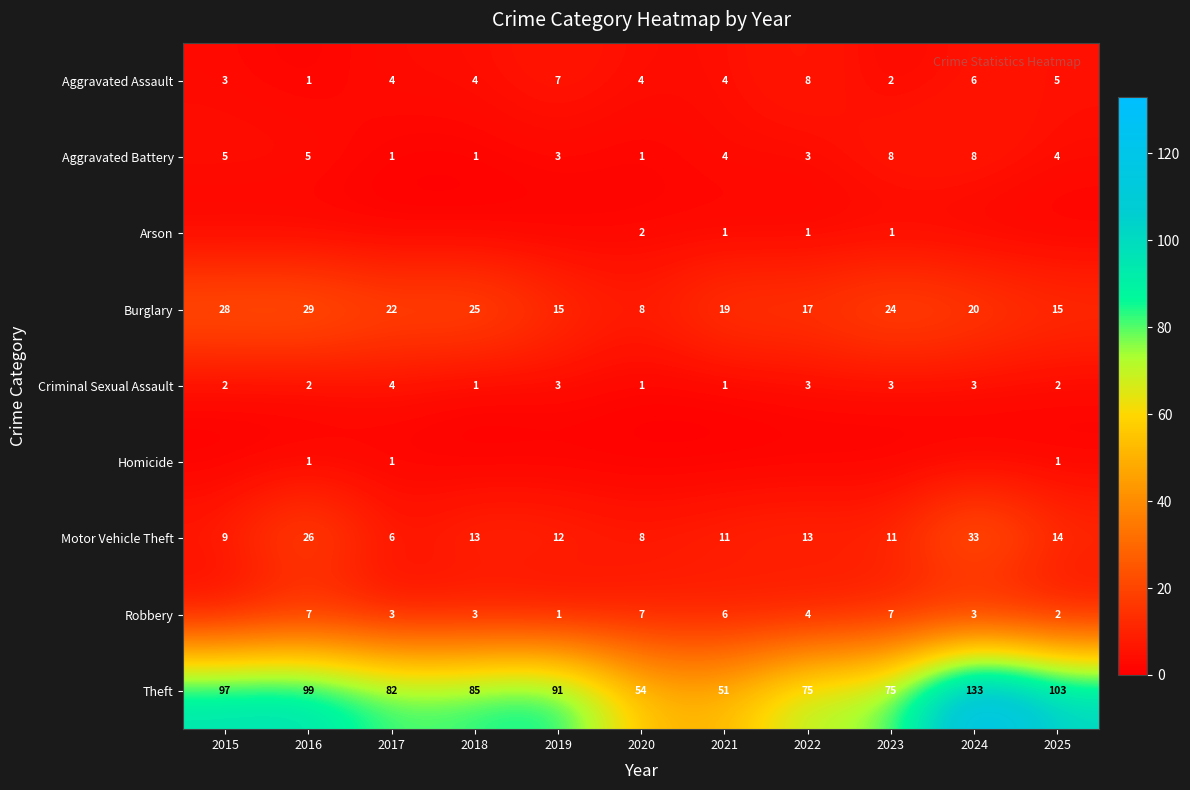

What value does the Criminal Sexual Assault series have at 2022?

3